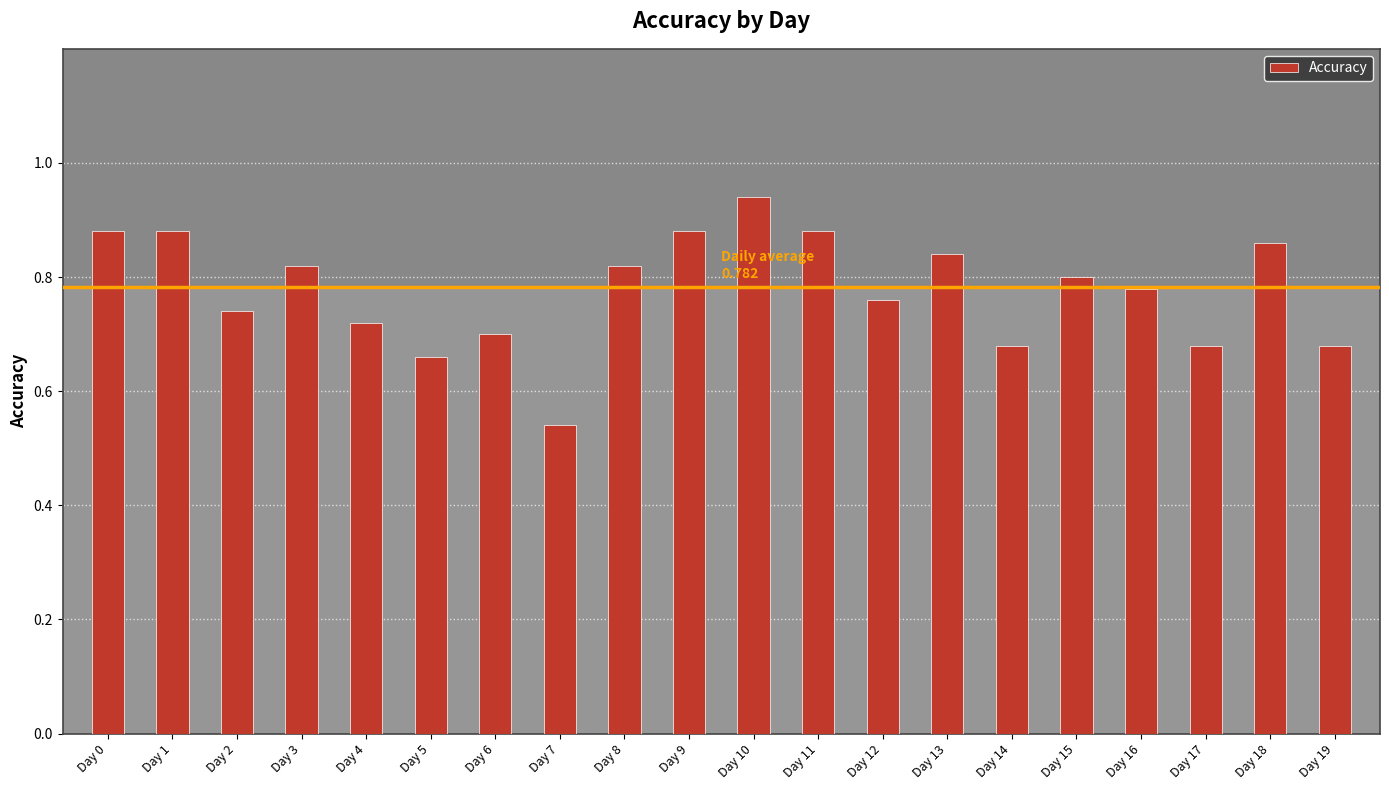

Is it true that the value at Day 2 is 0.4?

False